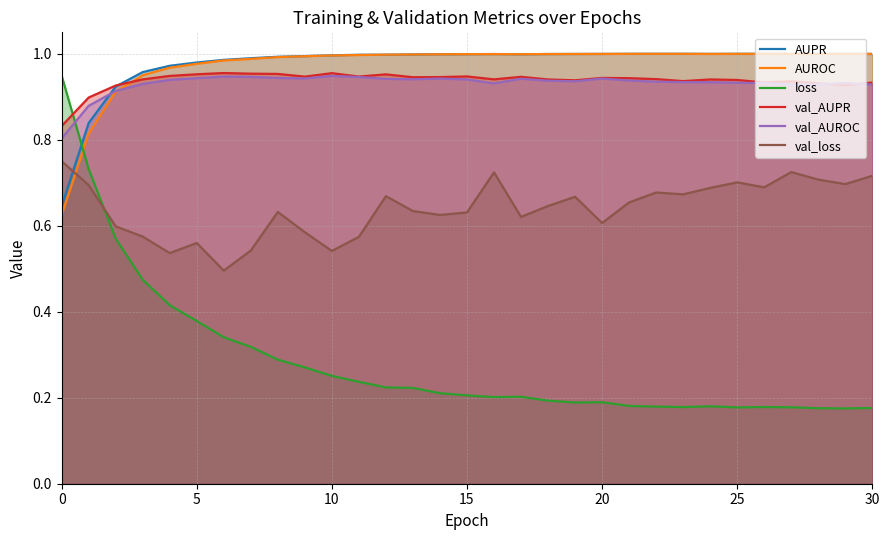

True or false: val_AUROC has a value of 0.9 at 19.

True